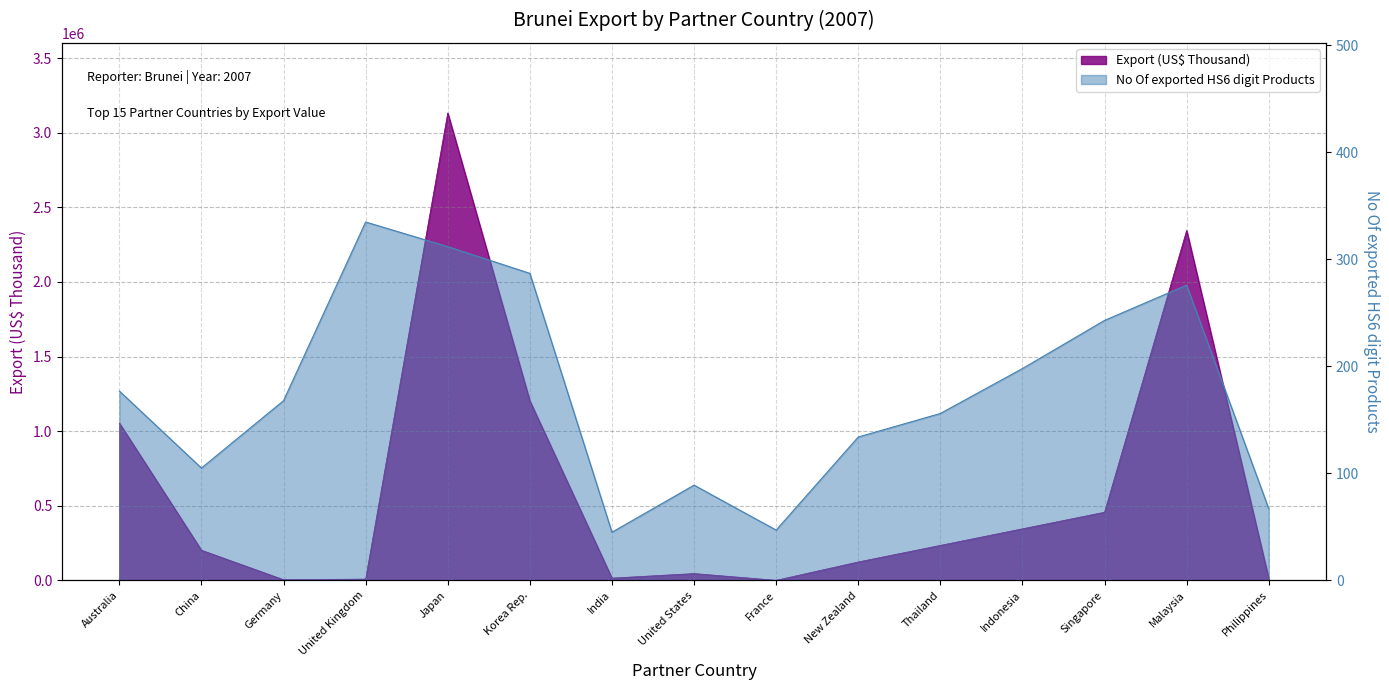

In No Of exported HS6 digit Products, how many points are higher than both neighbors (excluding endpoints)?

3